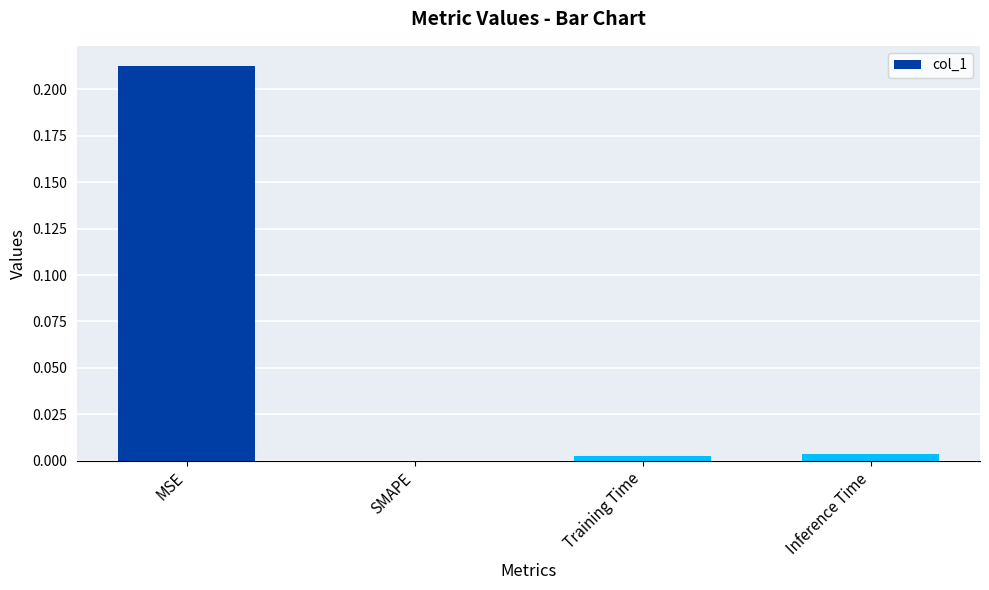

Where is the data nearest to the value 0?

SMAPE